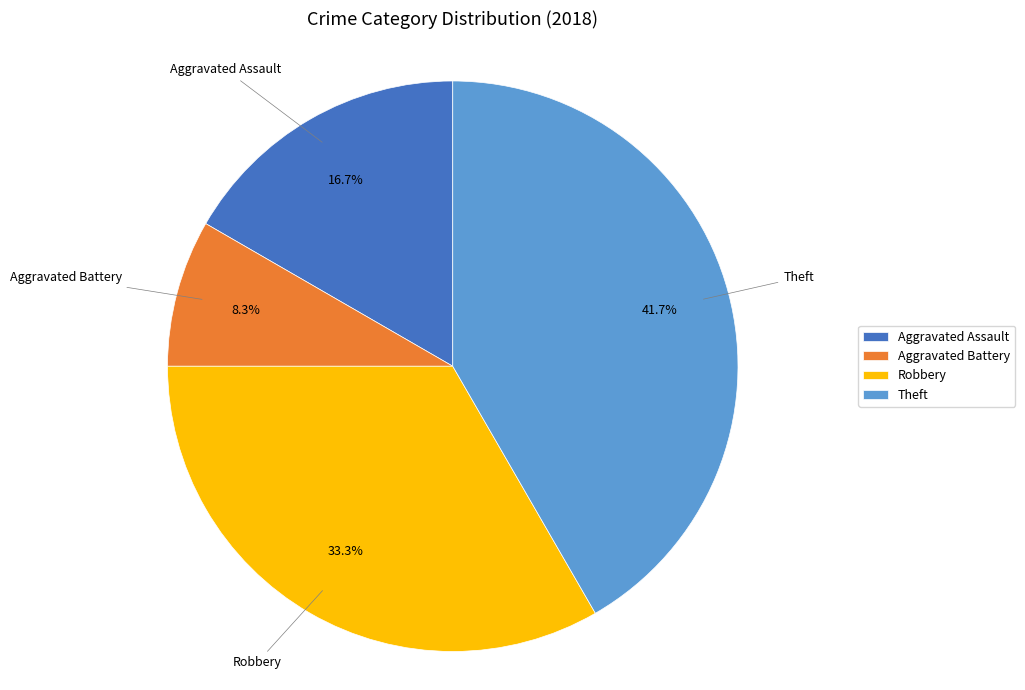

Approximately how many times larger is the value at Theft compared to Aggravated Battery?

5.0